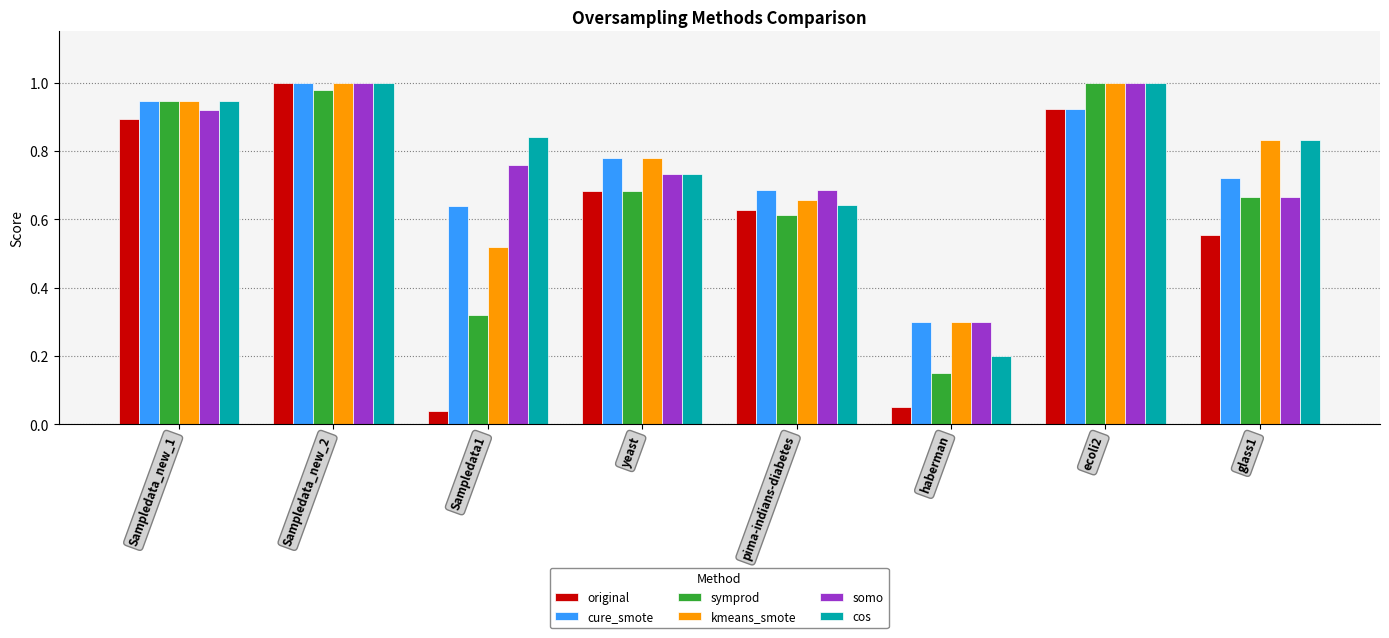

What are all the series names shown in the legend?

original, cure_smote, symprod, kmeans_smote, somo, cos